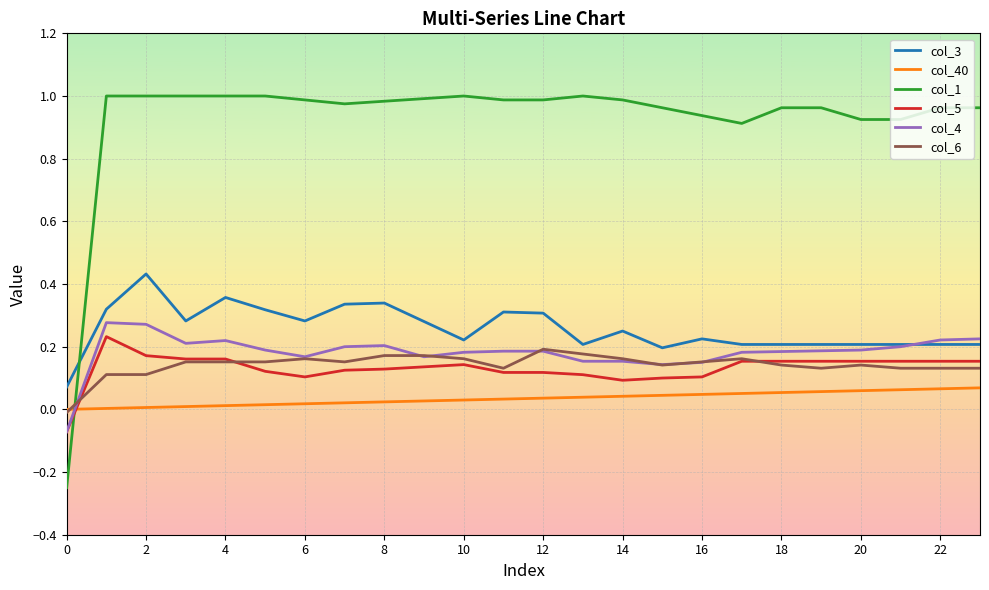

How many values in the col_5 series are below 0?

1